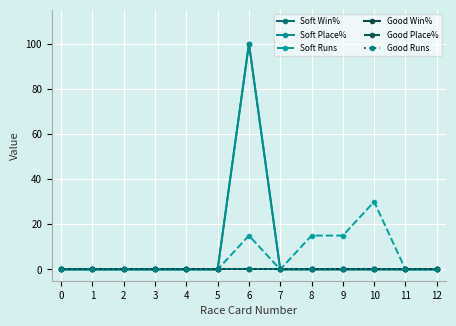

At how many categories does at least one series exceed 14?

4